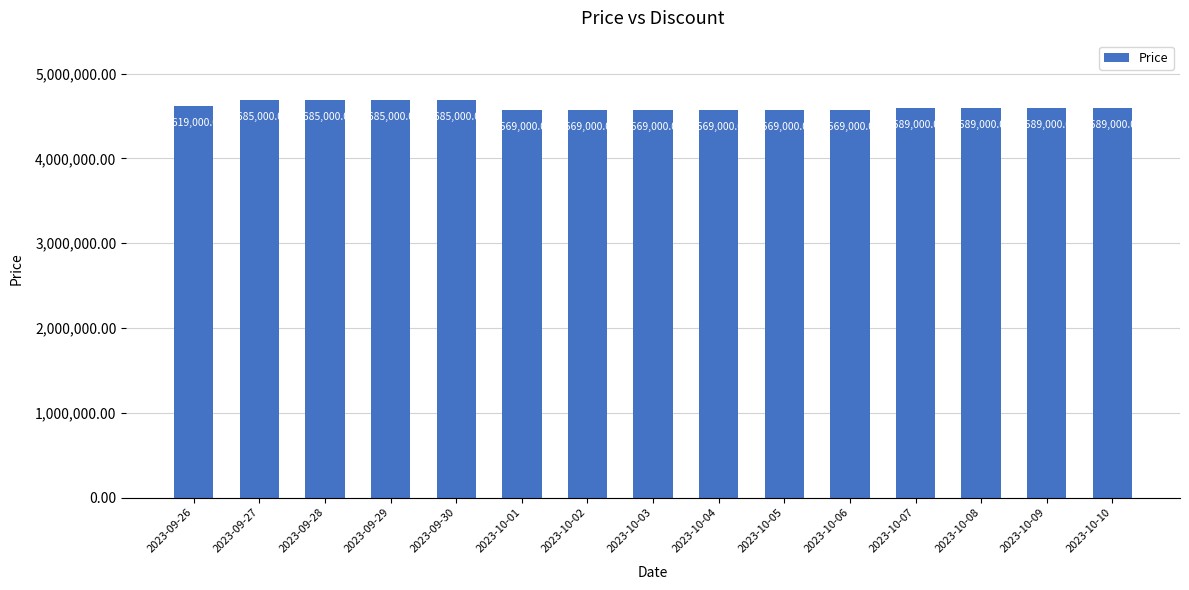

Reading left to right, transcribe all the data shown in this chart.

4619000	4685000	4685000	4685000	4685000	4569000	4569000	4569000	4569000	4569000	4569000	4589000	4589000	4589000	4589000